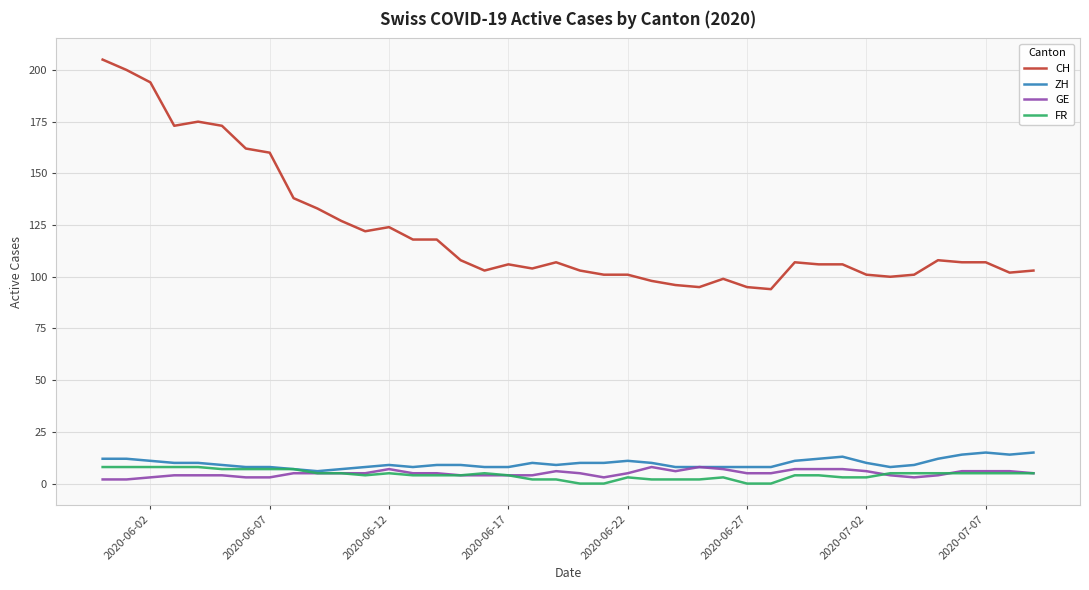

True or false: ZH and CH intersect in this chart.

False